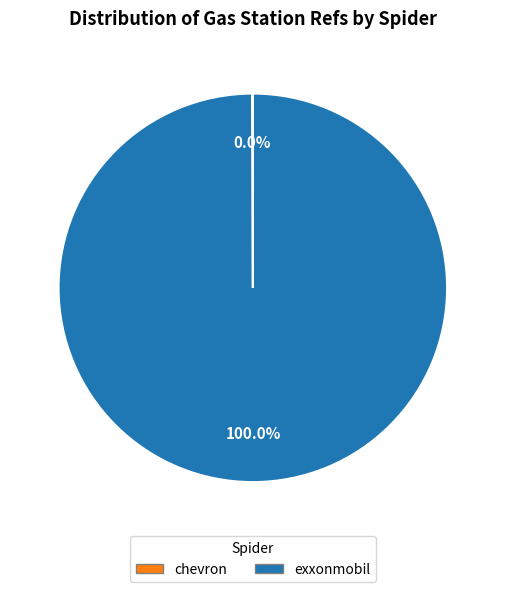

Which slice represents more than half of the pie?

exxonmobil